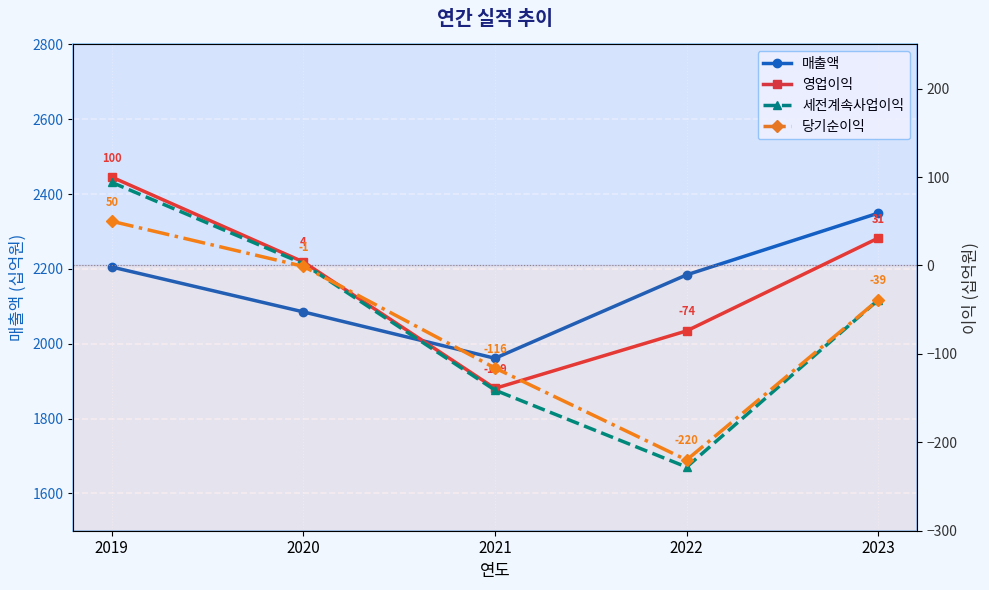

Rank the categories by 영업이익 value from lowest to highest.

2021, 2022, 2020, 2023, 2019